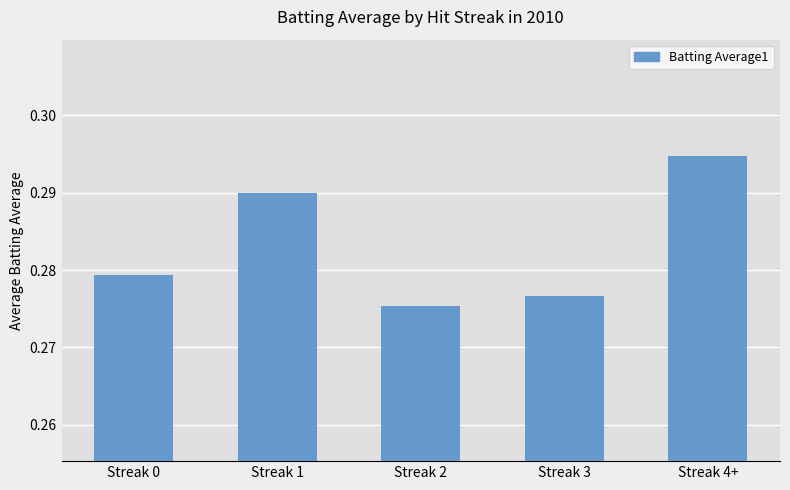

List the labels in order of value, smallest first.

Streak 2, Streak 3, Streak 0, Streak 1, Streak 4+